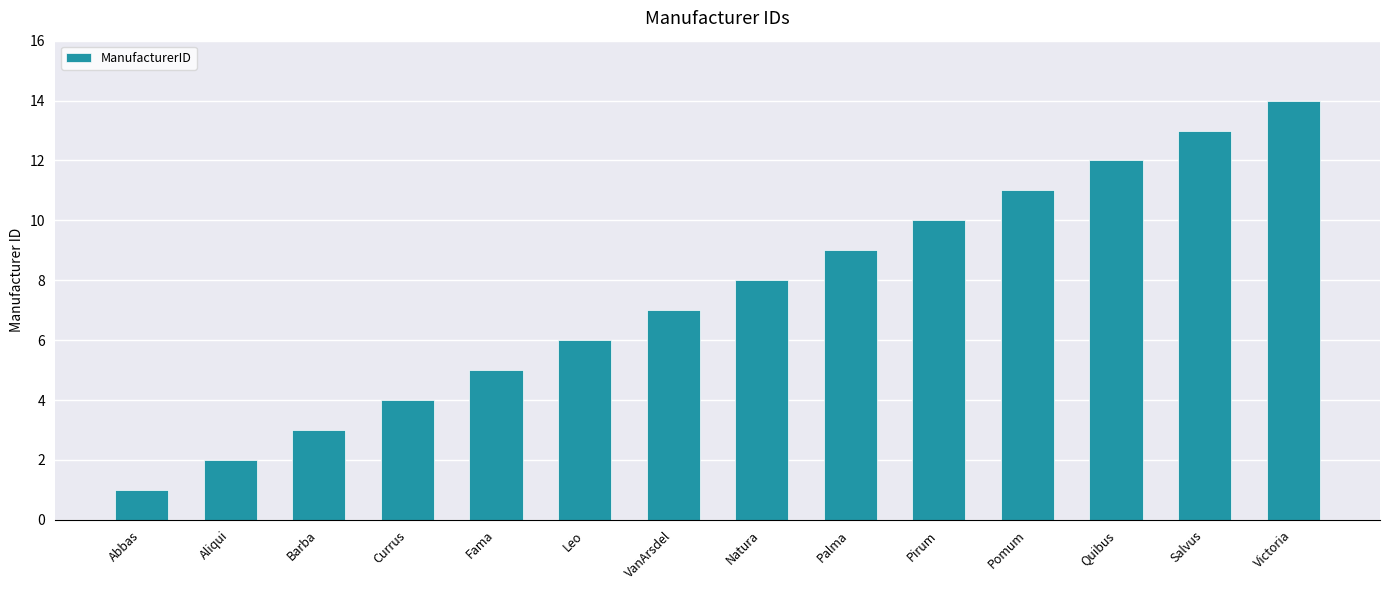

What is the ratio of the value at Natura to the value at Fama?

1.6